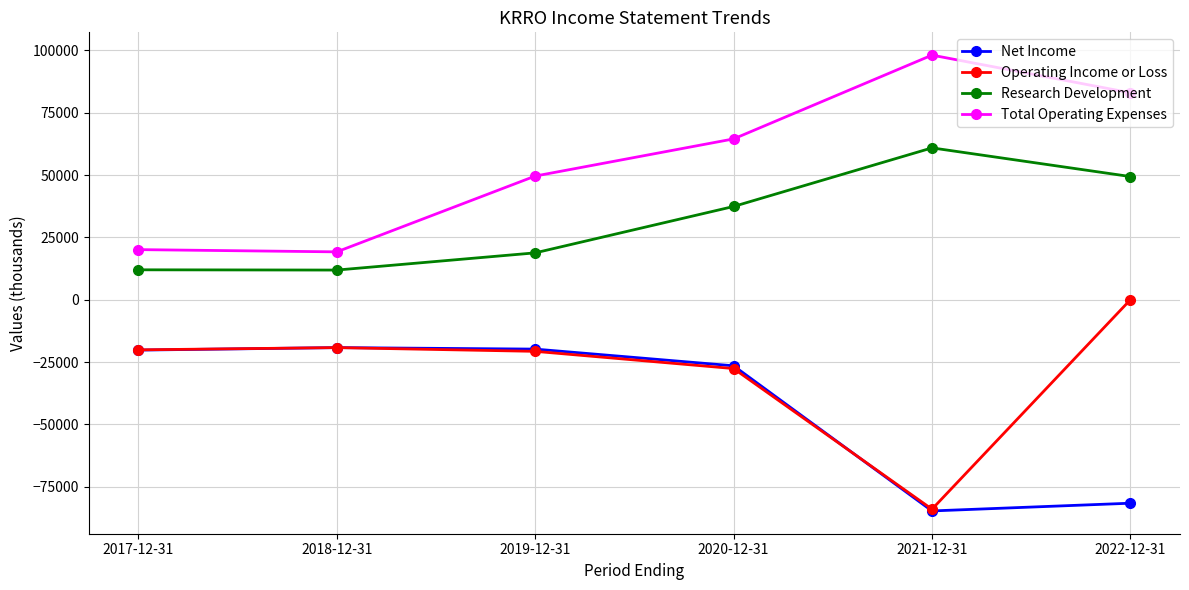

What is the maximum value shown in the chart?

98100